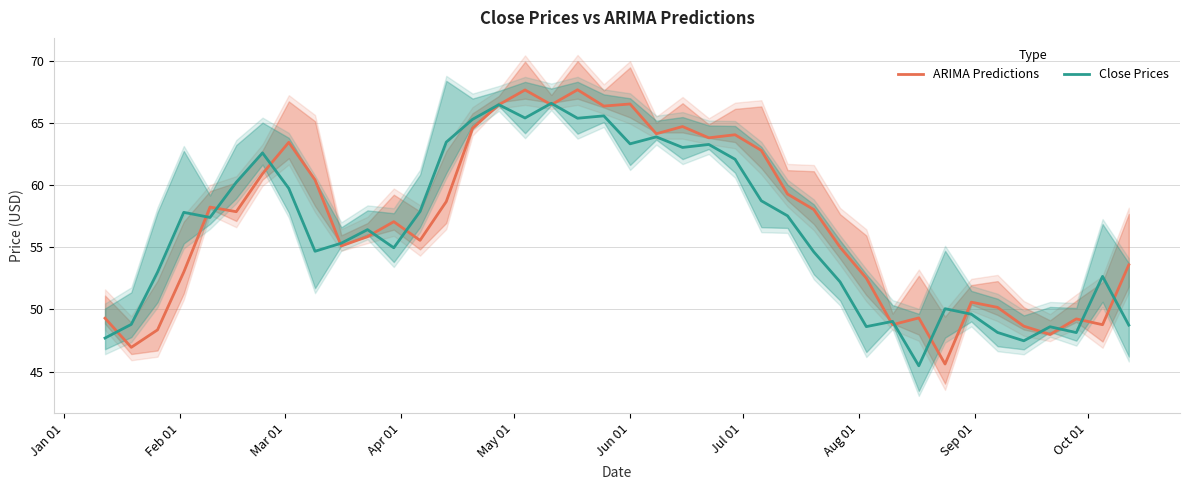

What is the maximum value for Close Prices?

66.6